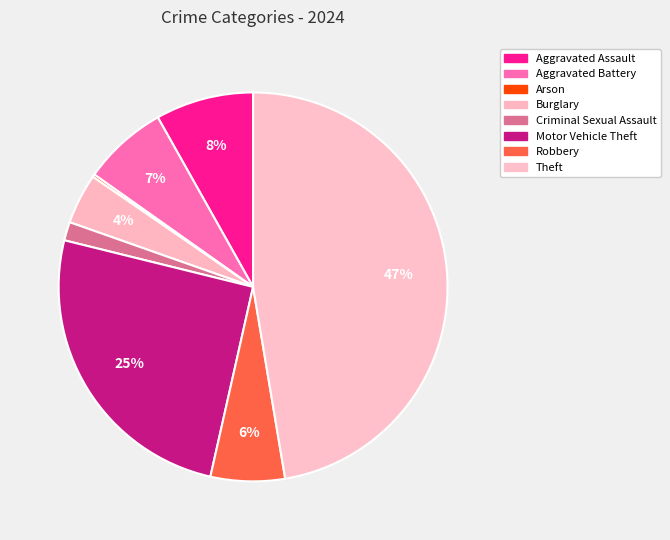

How many segments does this pie chart have?

8